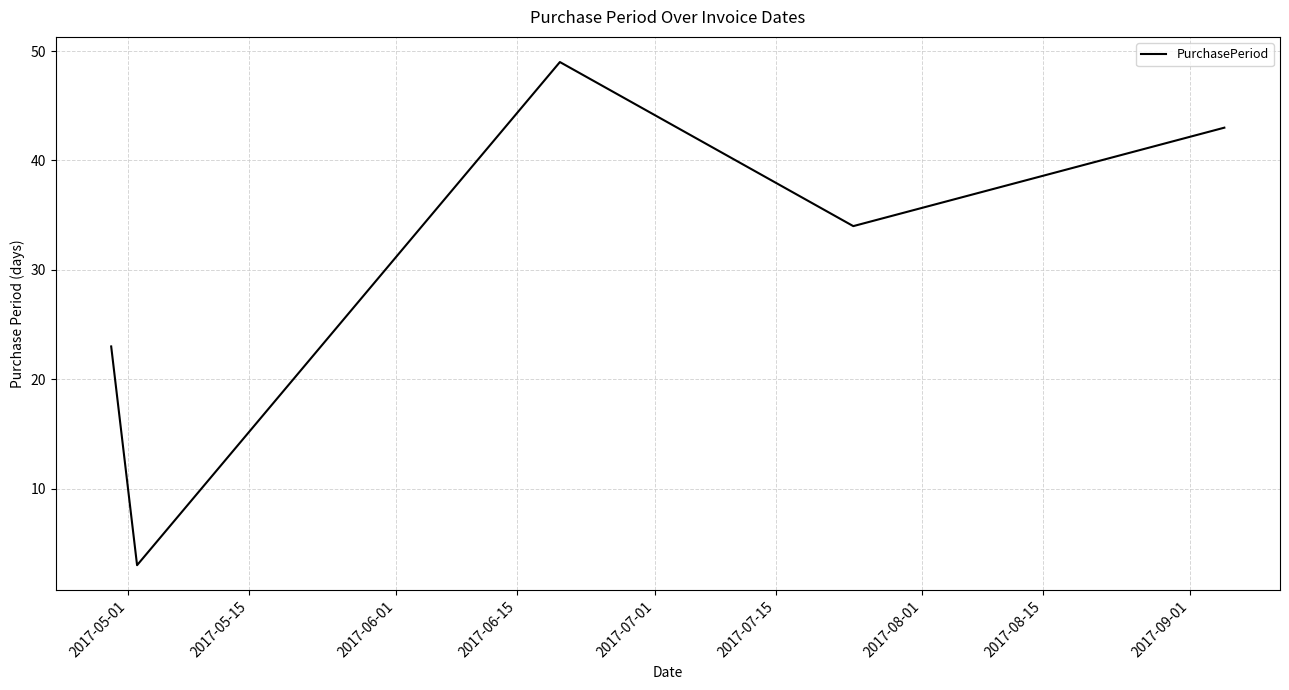

How many interior local peaks (higher than both neighbors) does the data have?

1